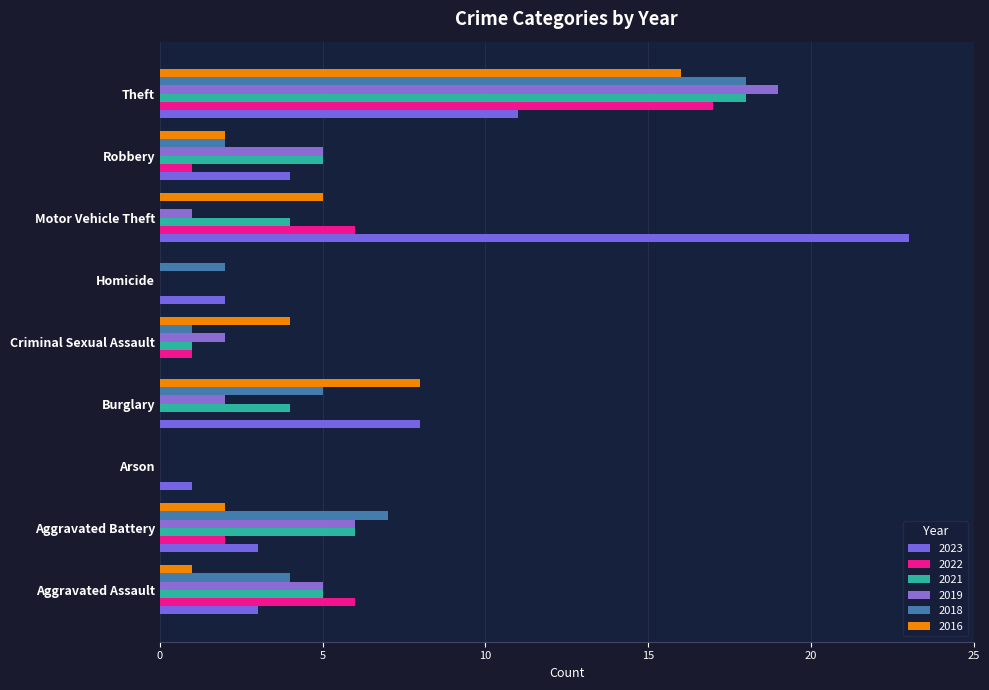

What is the sum of the 2023 values at Criminal Sexual Assault and Aggravated Assault?

3